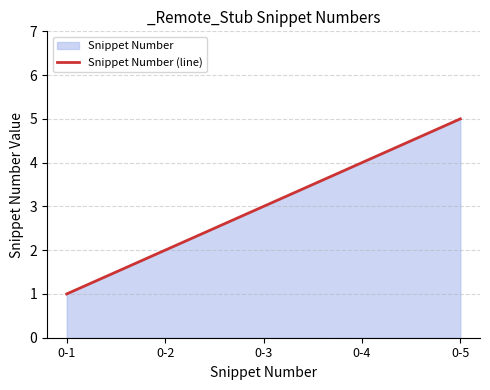

Reading left to right, list all the values displayed in this chart.

1	2	3	4	5